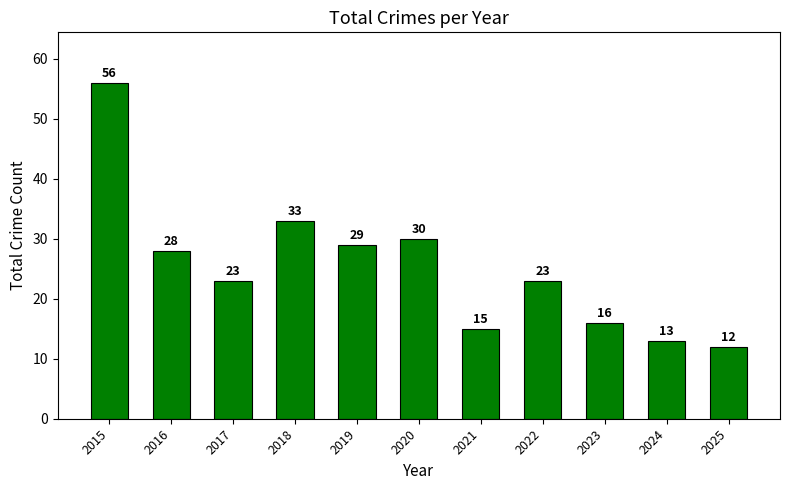

What is the minimum value shown in the chart?

12